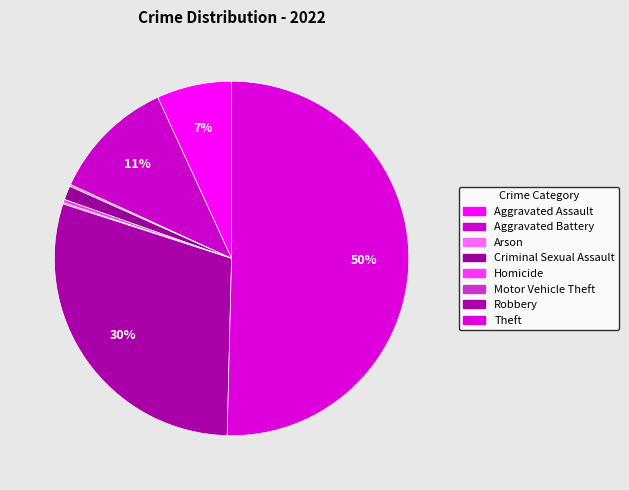

Approximately how many times larger is the value at Theft compared to Aggravated Battery?

4.5